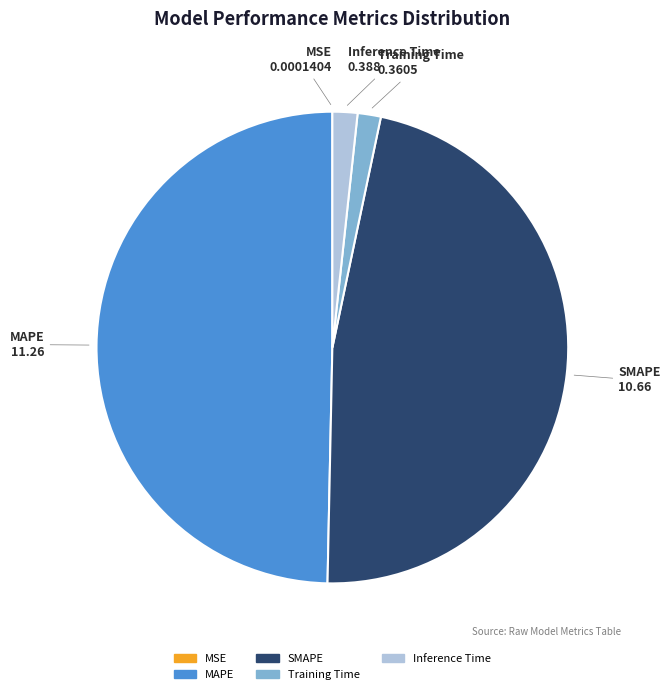

Is the sum of Inference Time and MAPE greater than half?

Yes